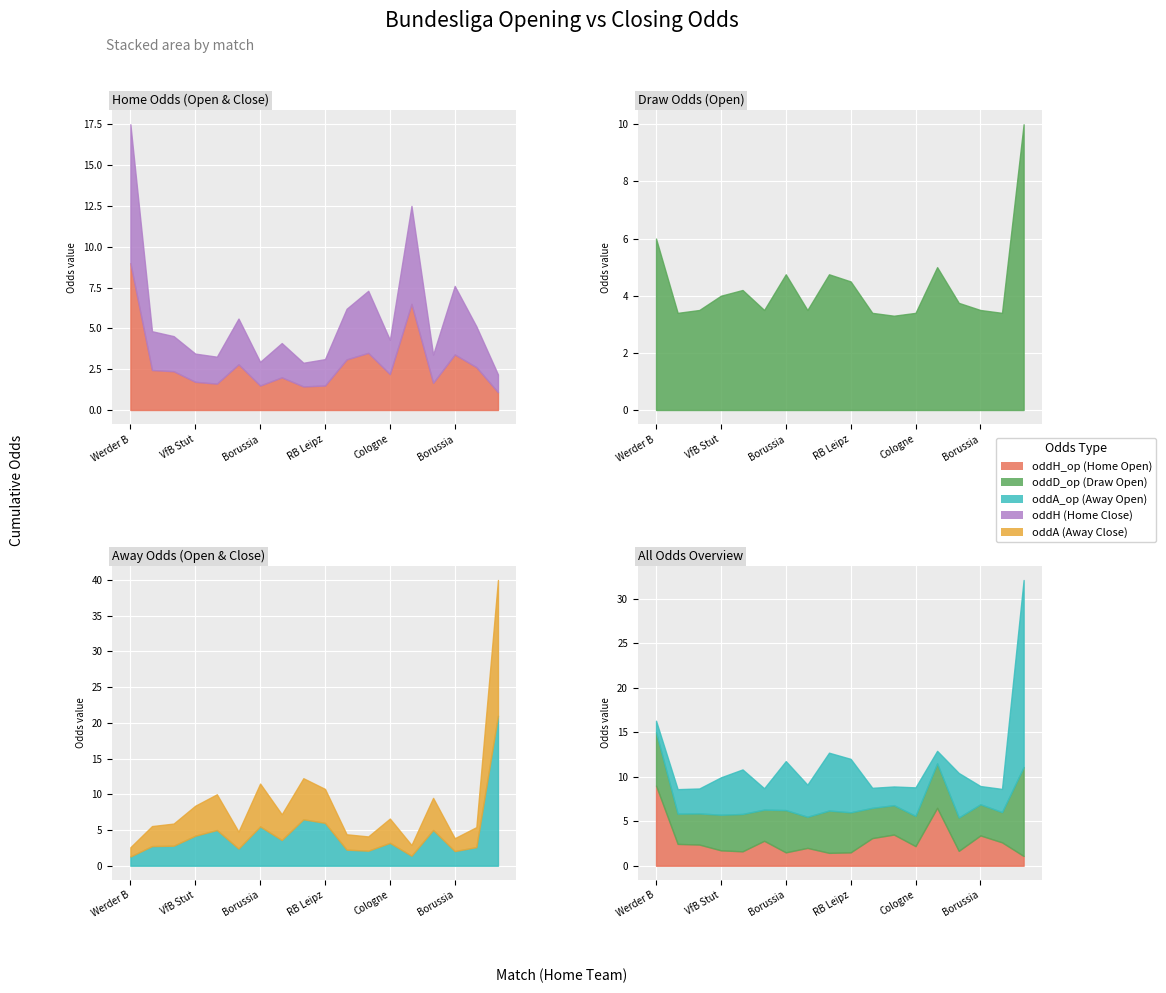

Count the number of categories in the chart.

18